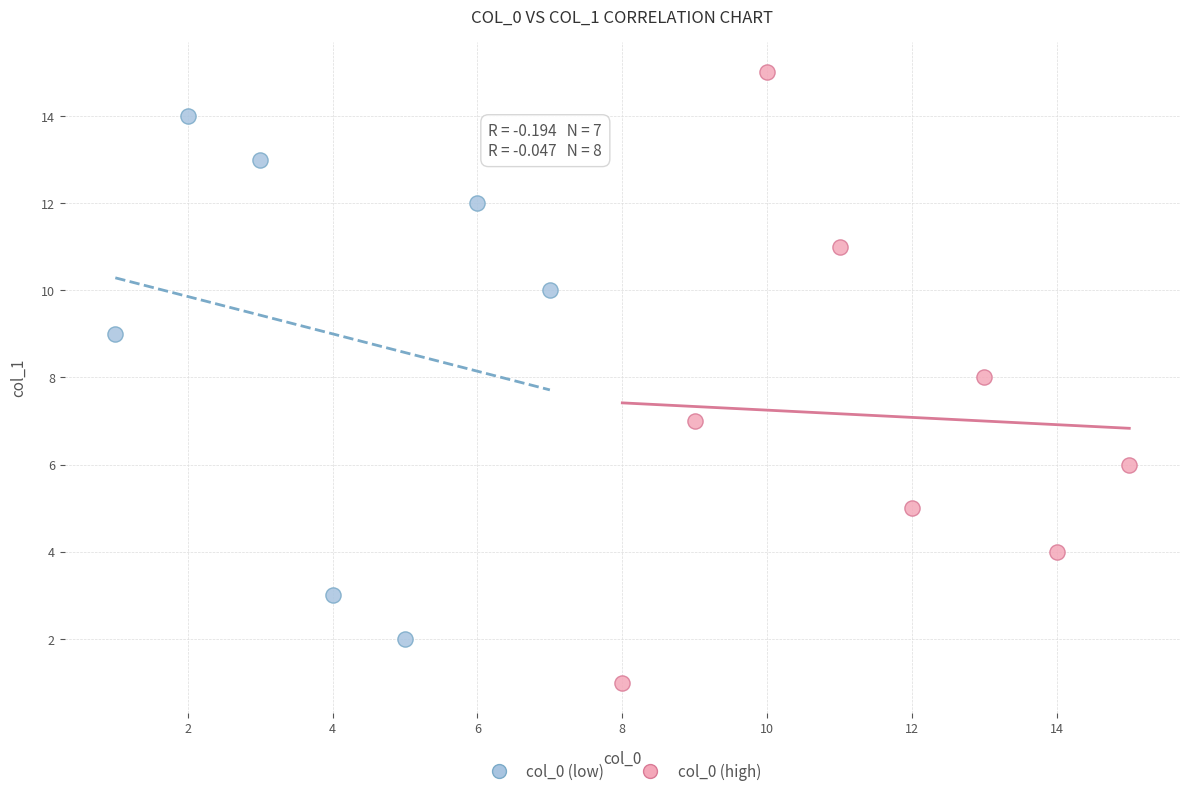

Which series has the largest Y range (max minus min)?

col_0 (high)